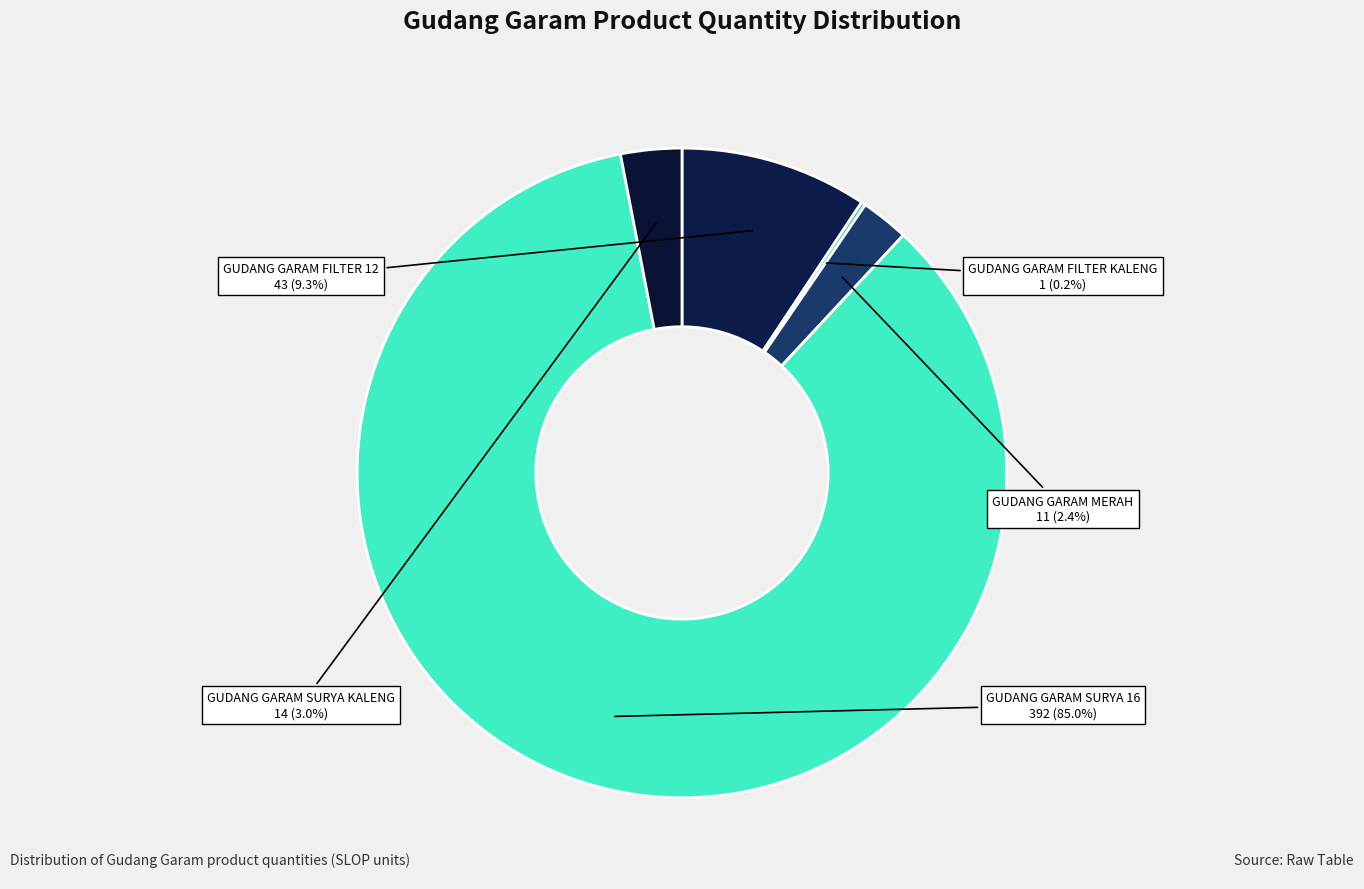

How many segments does this pie chart have?

5